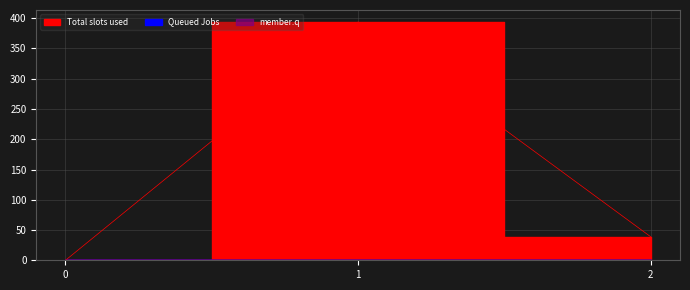

What is the sum of all Total slots used values?

432.7